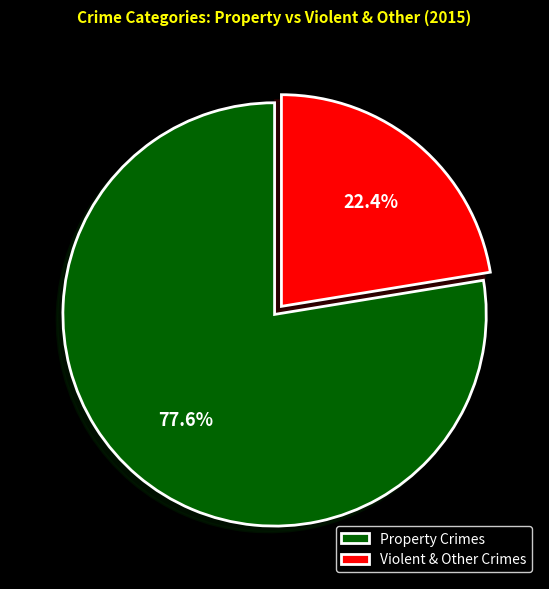

Count the number of slices in the pie.

2